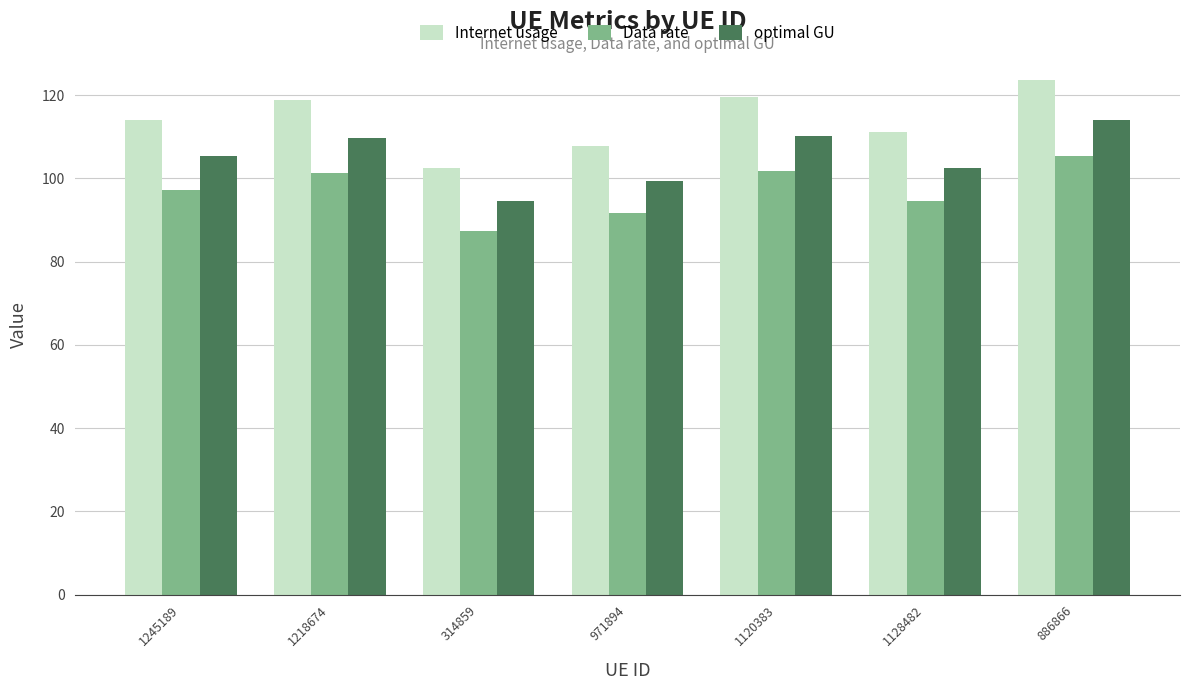

What is the total value across all series at 1218674?

329.9